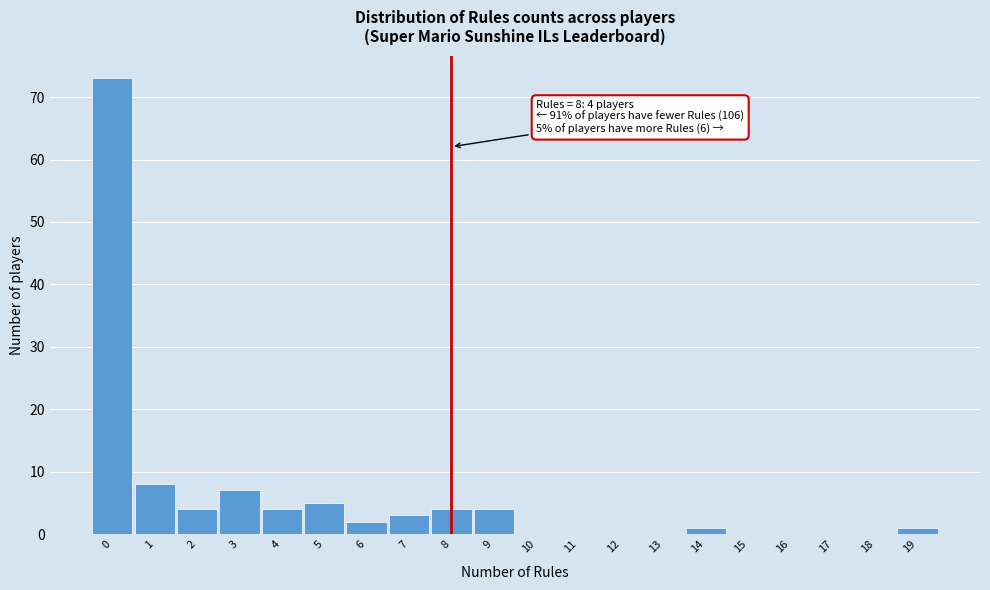

Reading right to left, list all the values displayed in this chart.

19=1	18=0	17=0	16=0	15=0	14=1	13=0	12=0	11=0	10=0	9=4	8=4	7=3	6=2	5=5	4=4	3=7	2=4	1=8	0=73